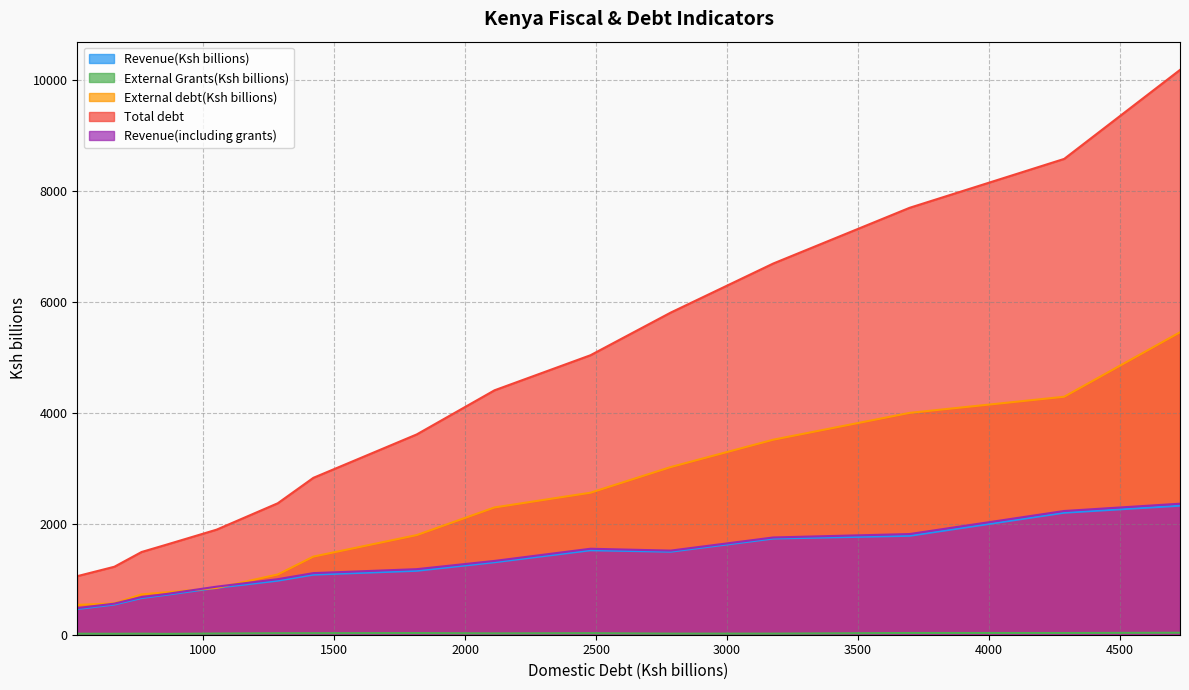

At which label is External debt(Ksh billions) closest to 2995?

2018/2019